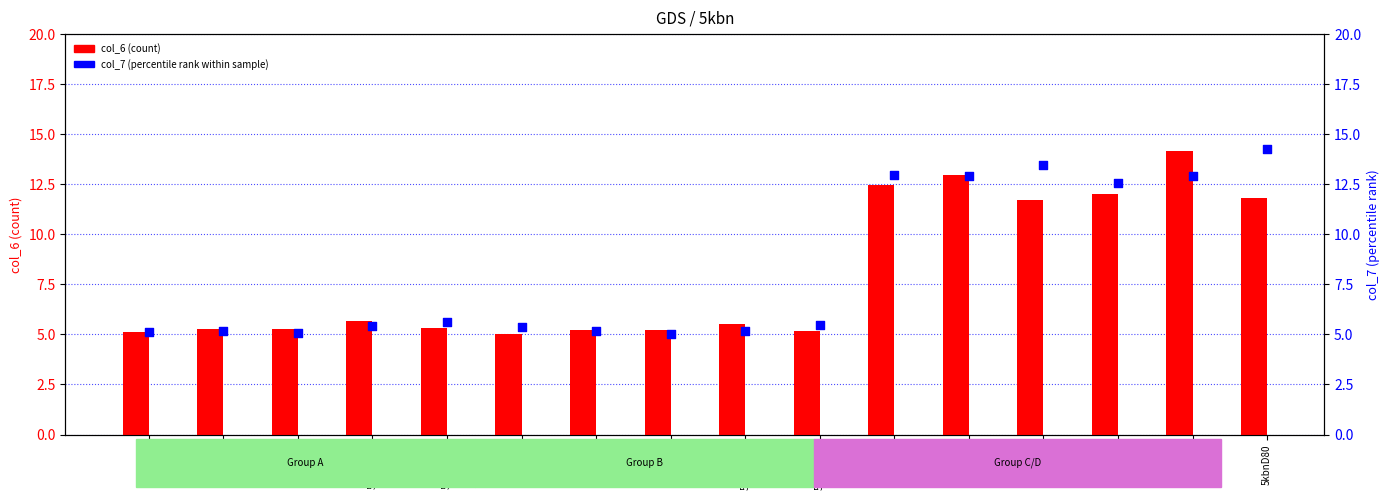

At how many categories does at least one series exceed 8?

6